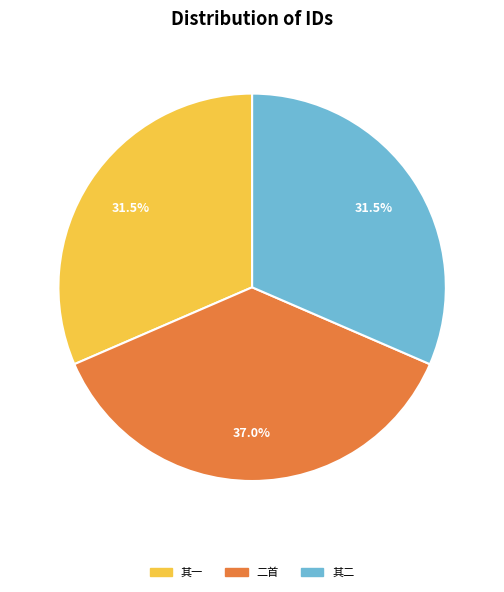

Is there a majority slice in this chart?

No